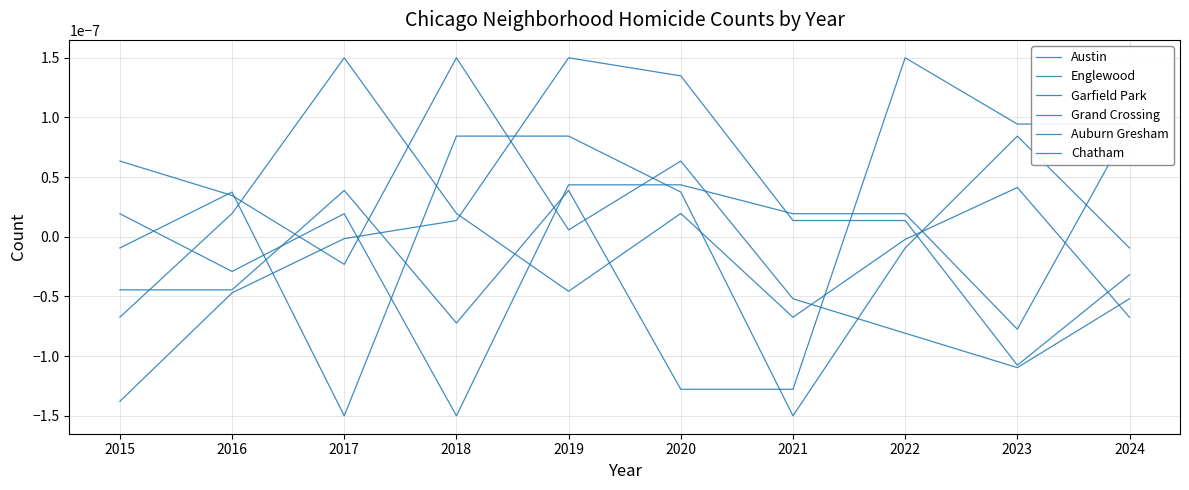

In Auburn Gresham, how many points are higher than both neighbors (excluding endpoints)?

2